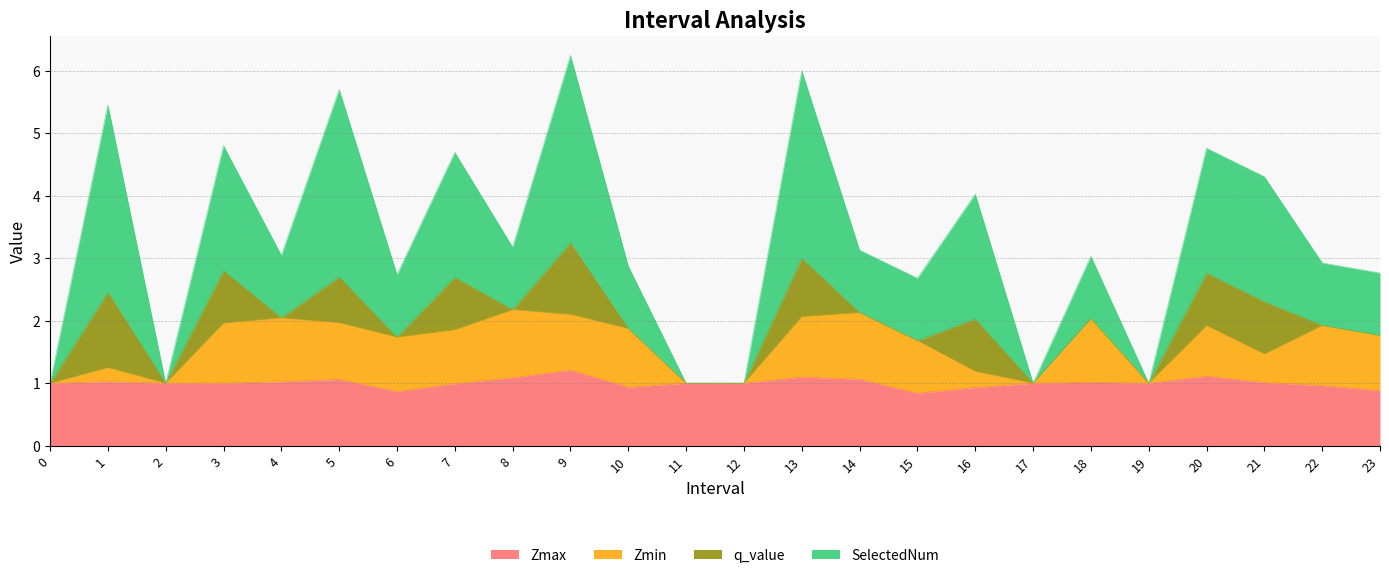

What is the lowest value of the Zmax series?

0.8